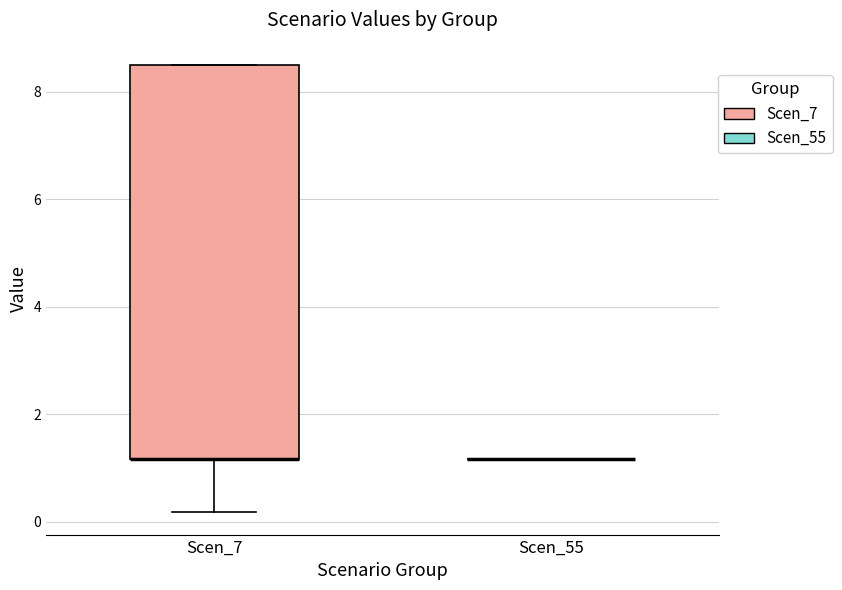

Comparing the boxes themselves (not the whiskers), which one is the tallest?

Scen_7